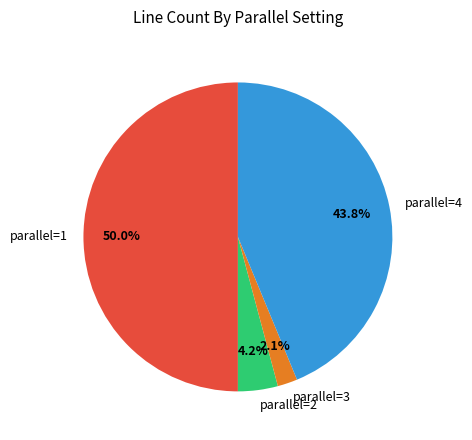

Is the sum of parallel=2 and parallel=4 greater than half?

No